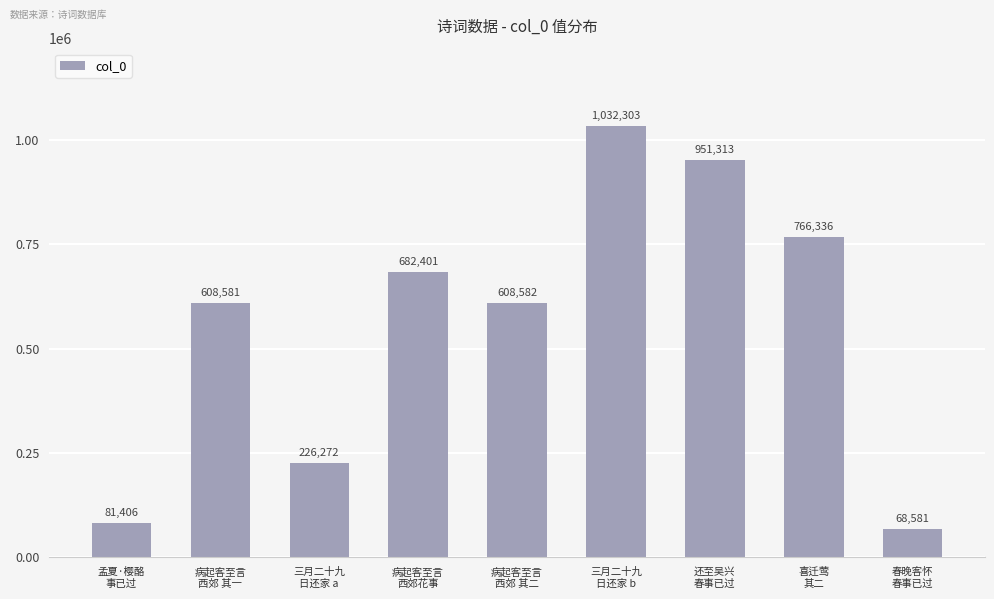

Are the bars grouped side by side (vs. stacked)?

No